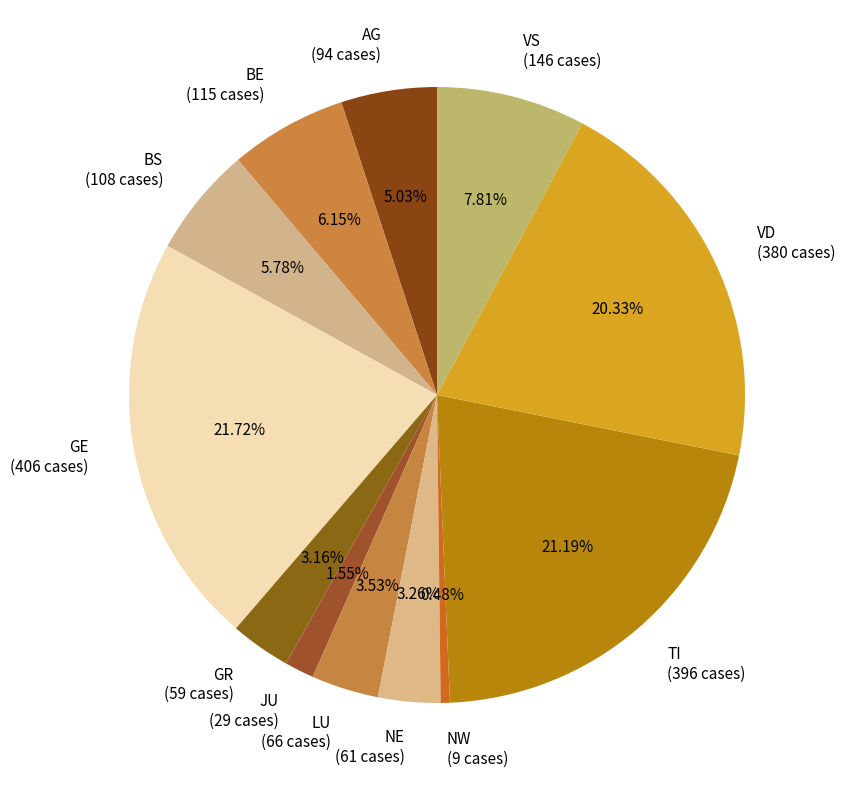

Is the sum of BS (108 cases) and TI (396 cases) greater than half?

No